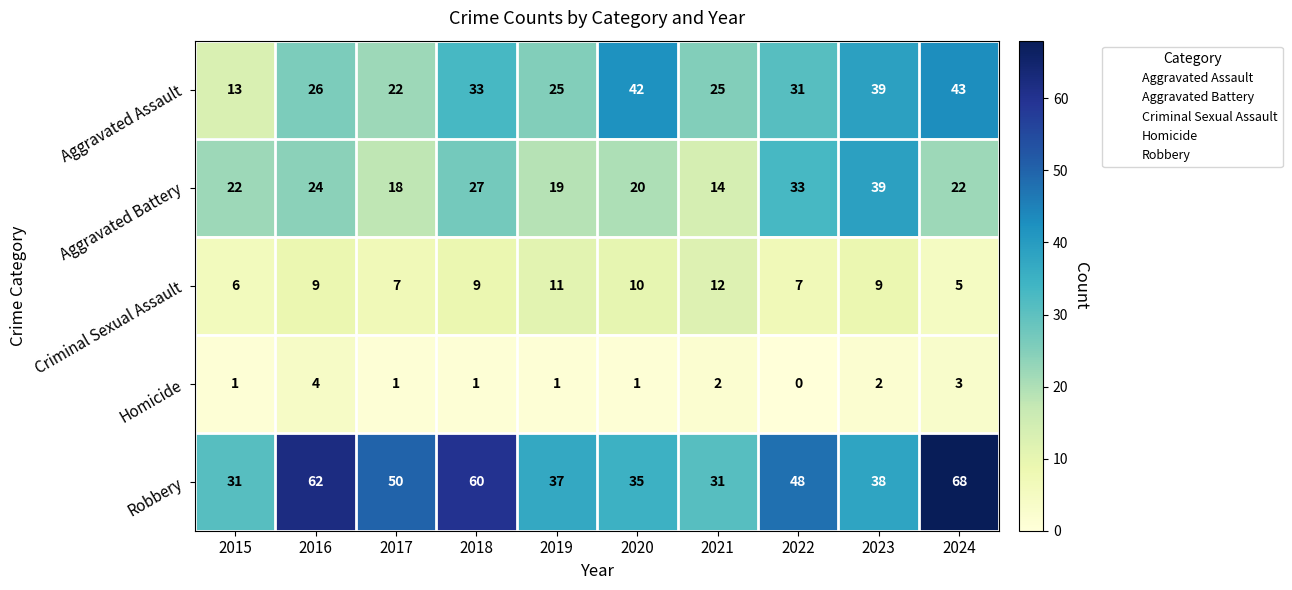

How many Criminal Sexual Assault values are between 7 and 10?

6